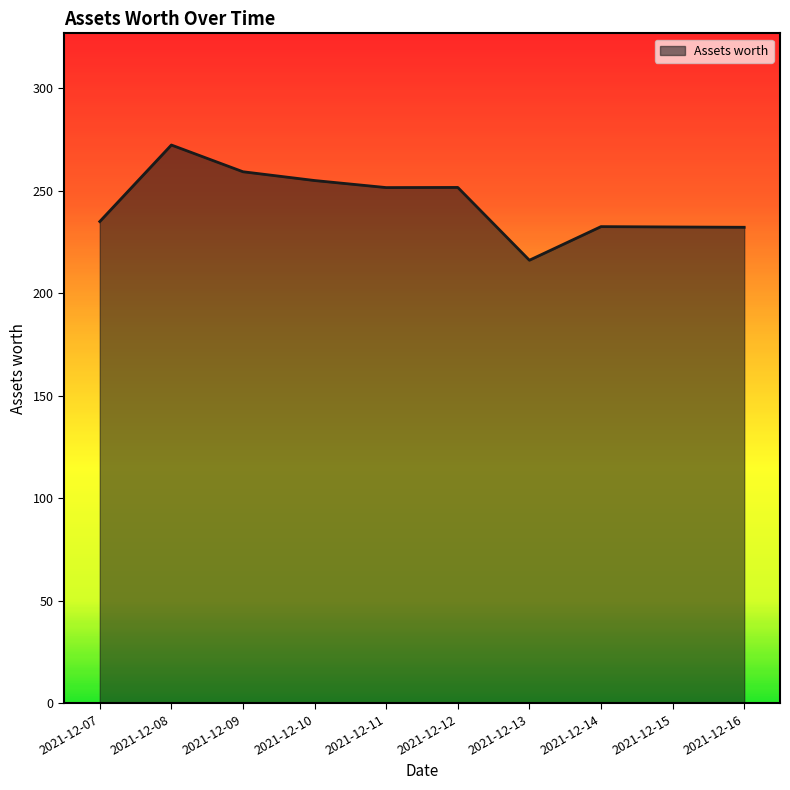

What is the average value?

243.8